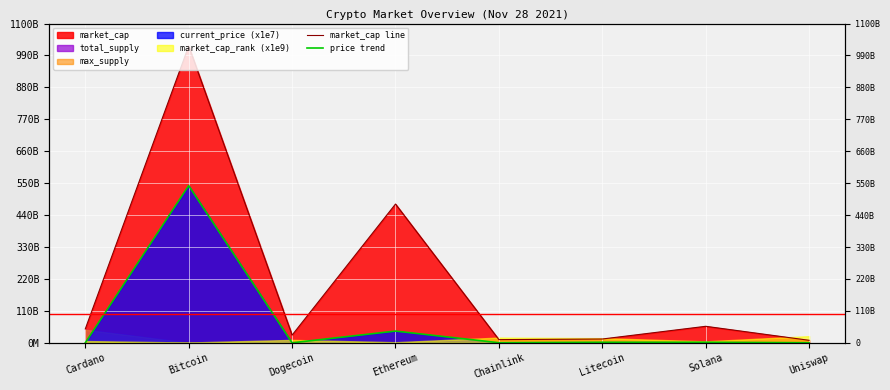

What position from the right is Bitcoin?

7